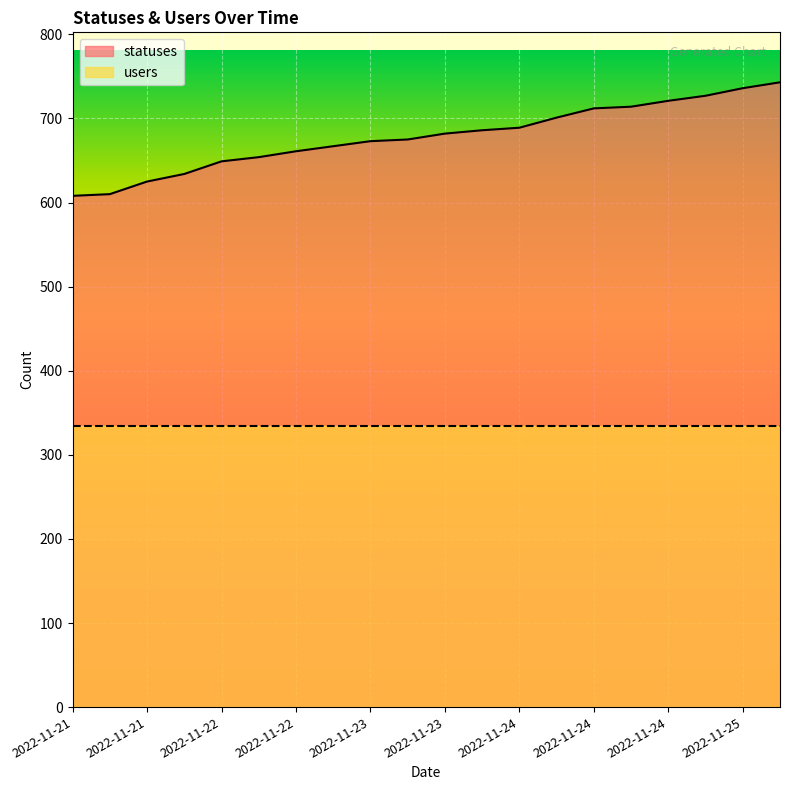

How many data points are less than 682?

10